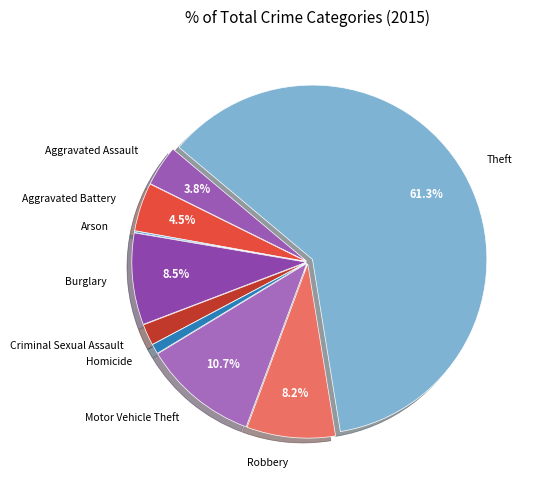

What is the largest slice in the pie chart?

Theft